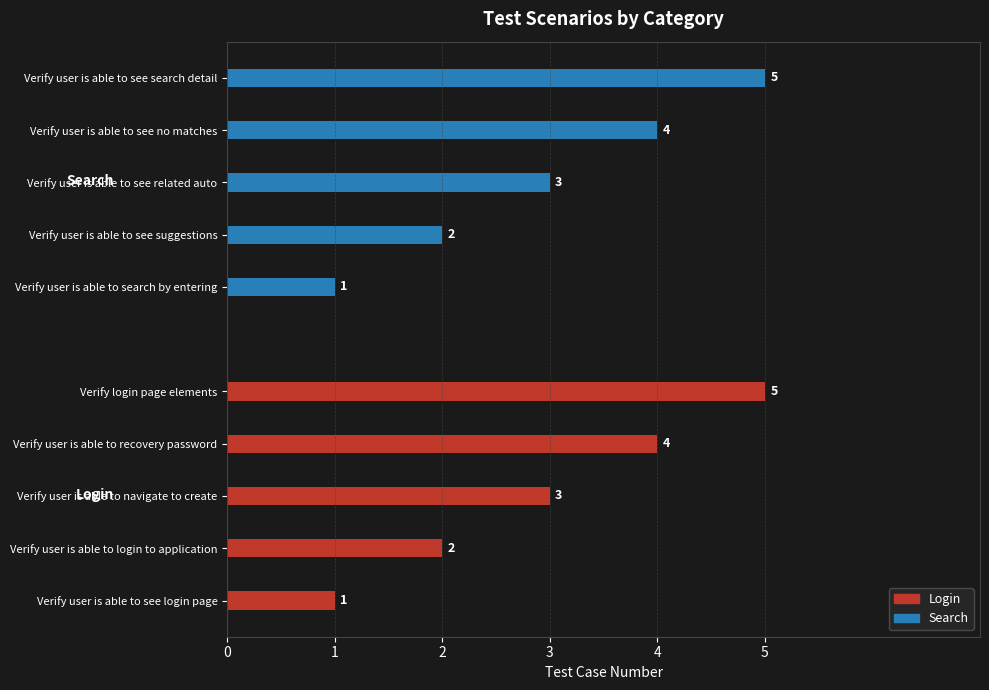

Read the Search value at Verify user is able to see search detail.

5